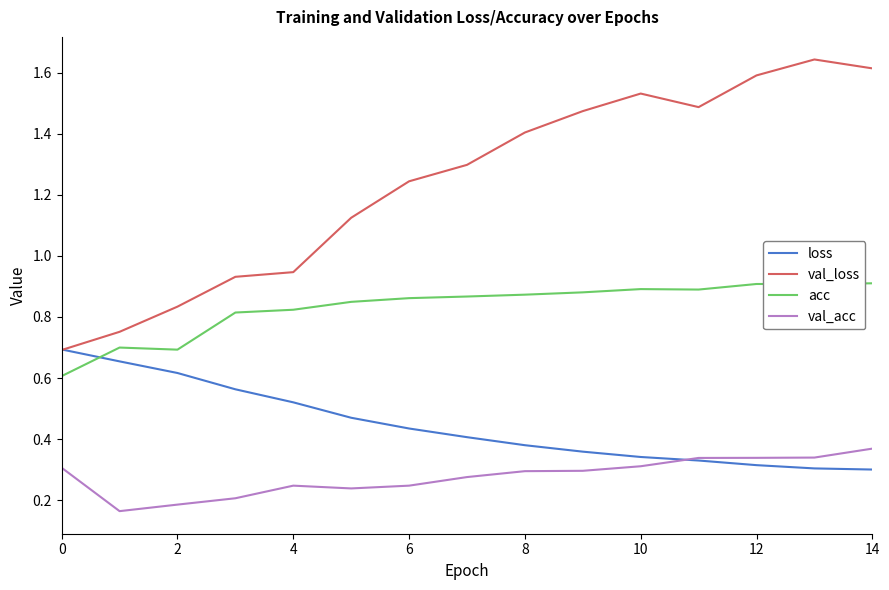

List the series in order of their peak value, highest first.

val_loss, acc, loss, val_acc